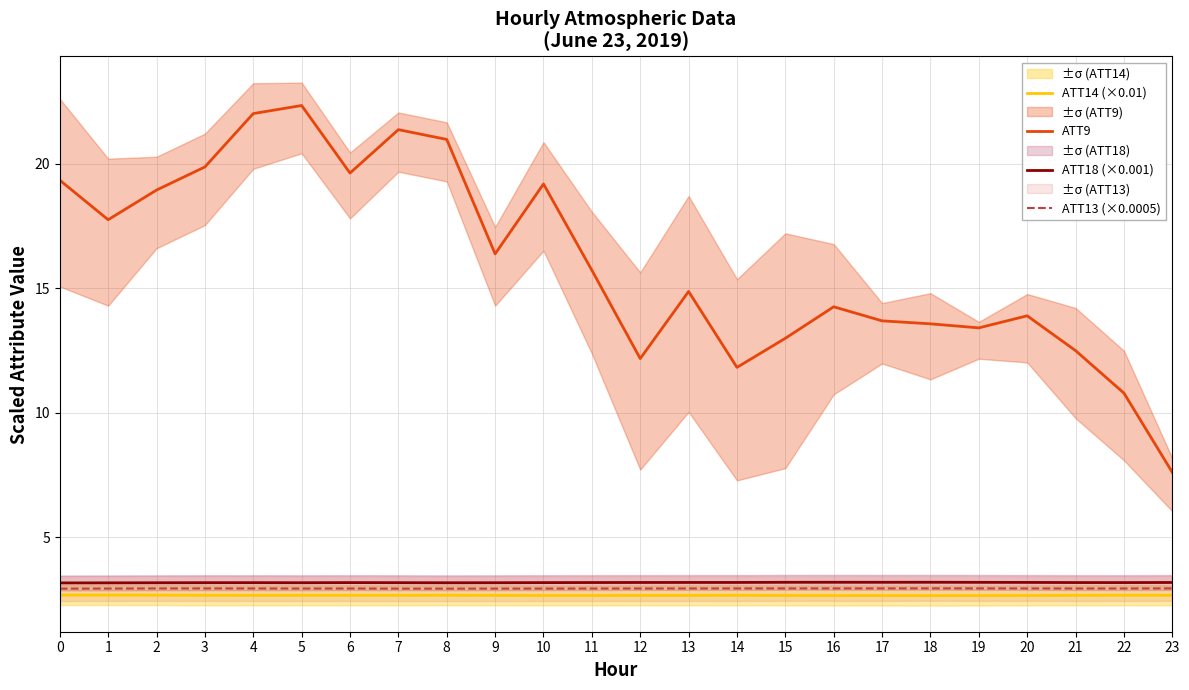

Which series changed the most between 4 and 5?

ATT9